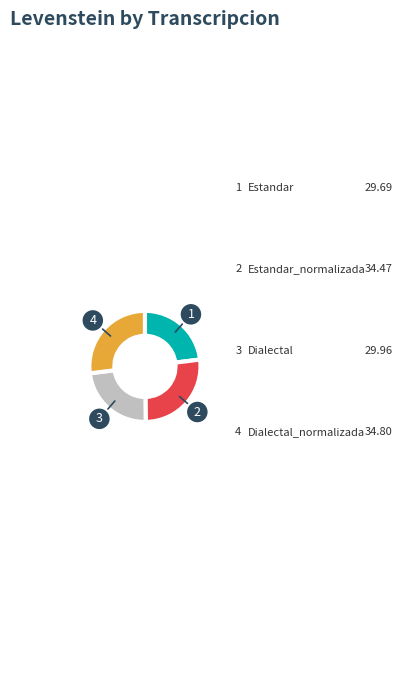

Is there a majority slice in this chart?

No